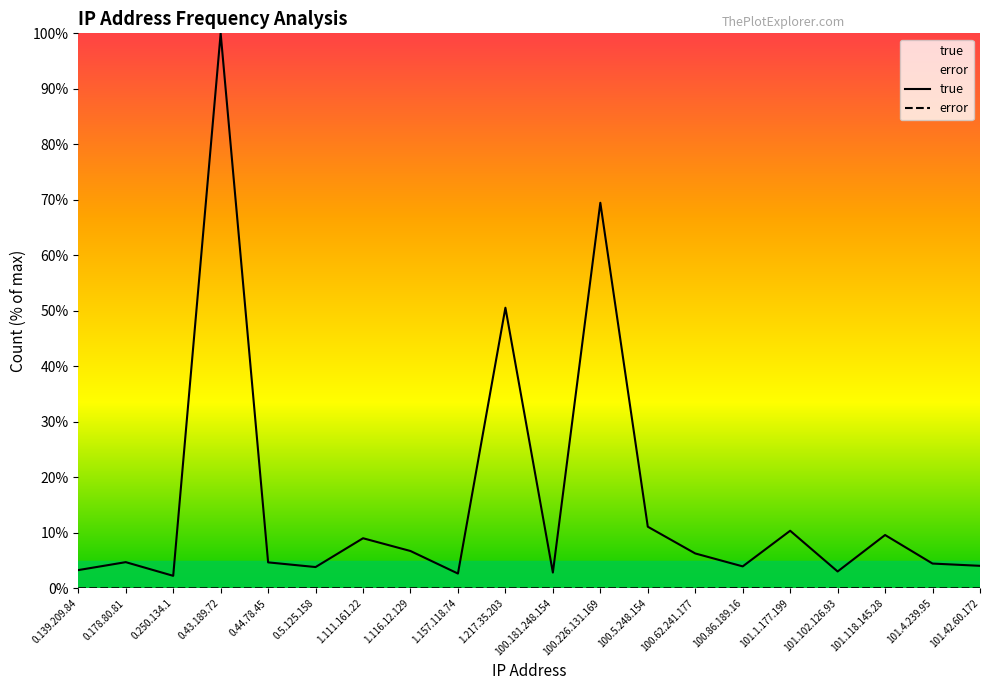

What is the greatest value displayed?

100.0